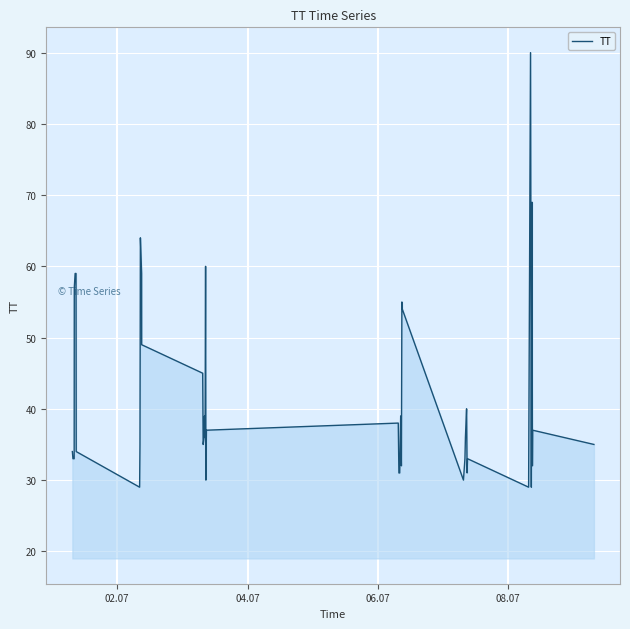

What is the difference between the maximum and minimum values?

61